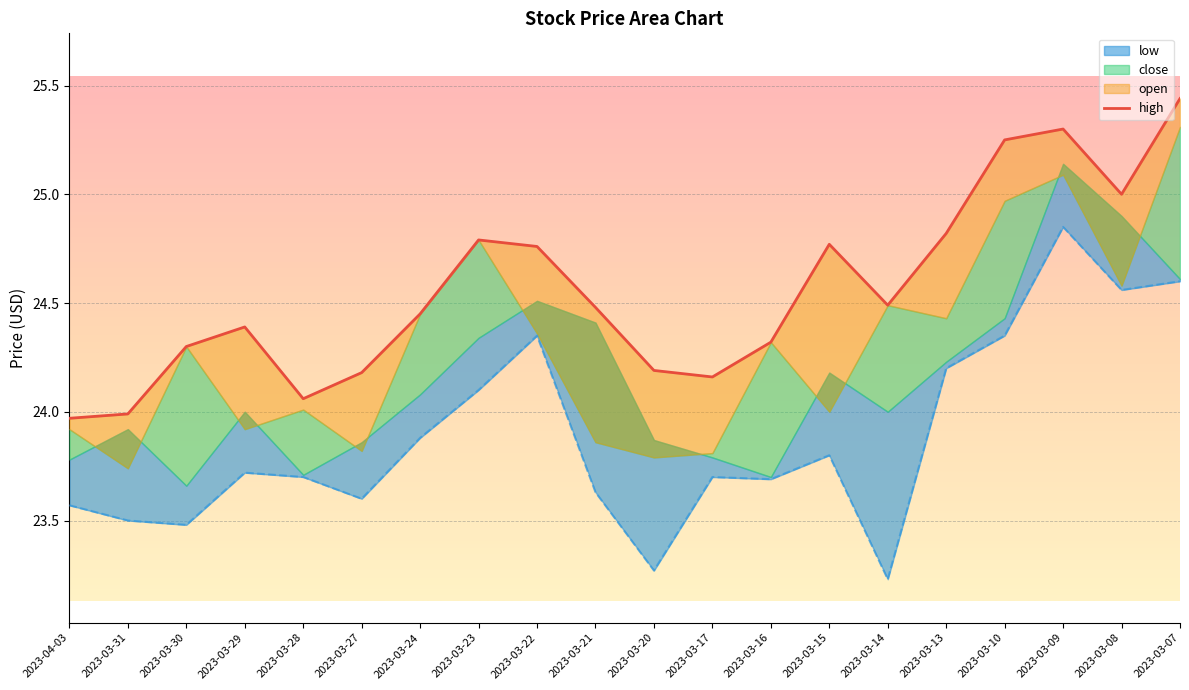

Rank the categories by low value from highest to lowest.

2023-03-09, 2023-03-07, 2023-03-08, 2023-03-22, 2023-03-10, 2023-03-13, 2023-03-23, 2023-03-24, 2023-03-15, 2023-03-29, 2023-03-28, 2023-03-17, 2023-03-16, 2023-03-21, 2023-03-27, 2023-04-03, 2023-03-31, 2023-03-30, 2023-03-20, 2023-03-14